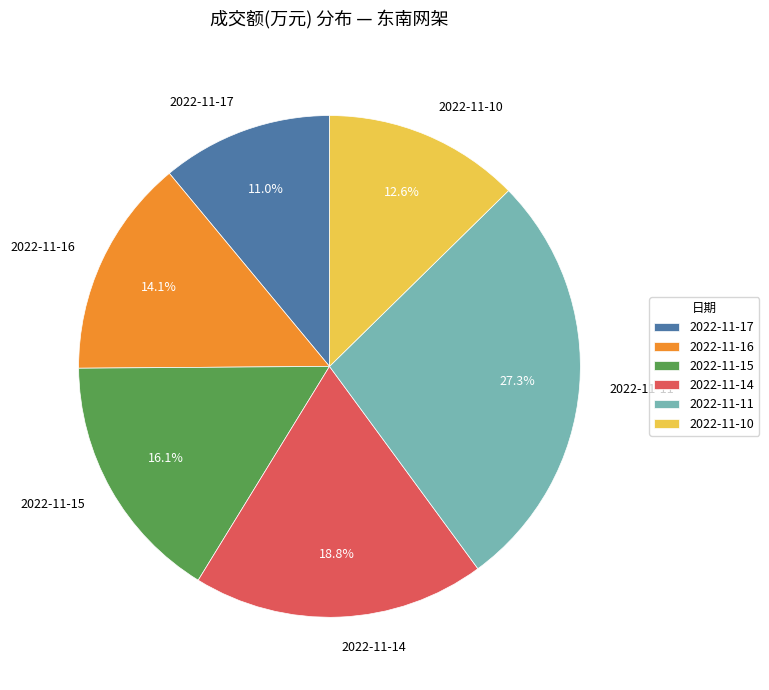

What percentage is the 2022-11-10 slice, to the nearest percent?

13%